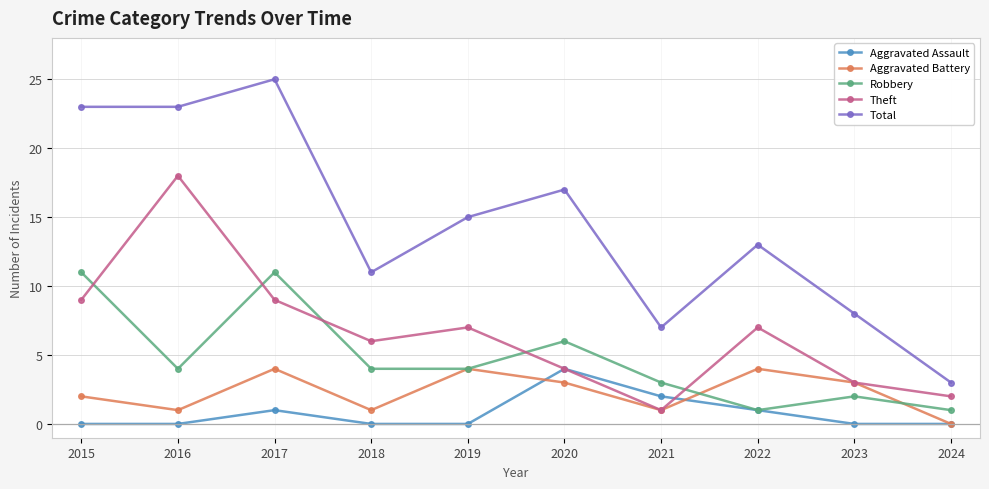

Reading left to right, what are all the values shown in this chart?

Aggravated Assault: 2015=0	2016=0	2017=1	2018=0	2019=0	2020=4	2021=2	2022=1	2023=0	2024=0
Aggravated Battery: 2015=2	2016=1	2017=4	2018=1	2019=4	2020=3	2021=1	2022=4	2023=3	2024=0
Robbery: 2015=11	2016=4	2017=11	2018=4	2019=4	2020=6	2021=3	2022=1	2023=2	2024=1
Theft: 2015=9	2016=18	2017=9	2018=6	2019=7	2020=4	2021=1	2022=7	2023=3	2024=2
Total: 2015=23	2016=23	2017=25	2018=11	2019=15	2020=17	2021=7	2022=13	2023=8	2024=3